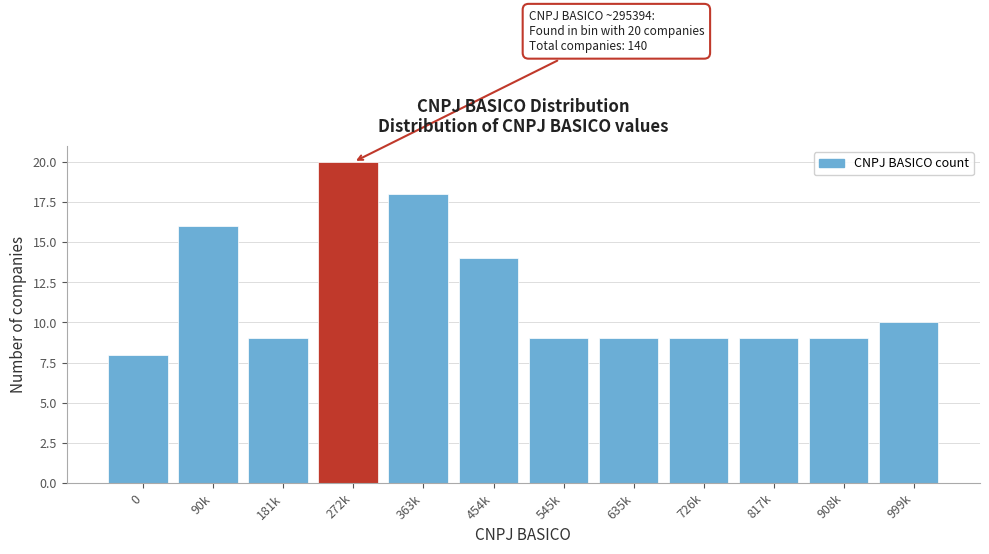

Reading right to left, transcribe all the data shown in this chart.

10	9	9	9	9	9	14	18	20	9	16	8